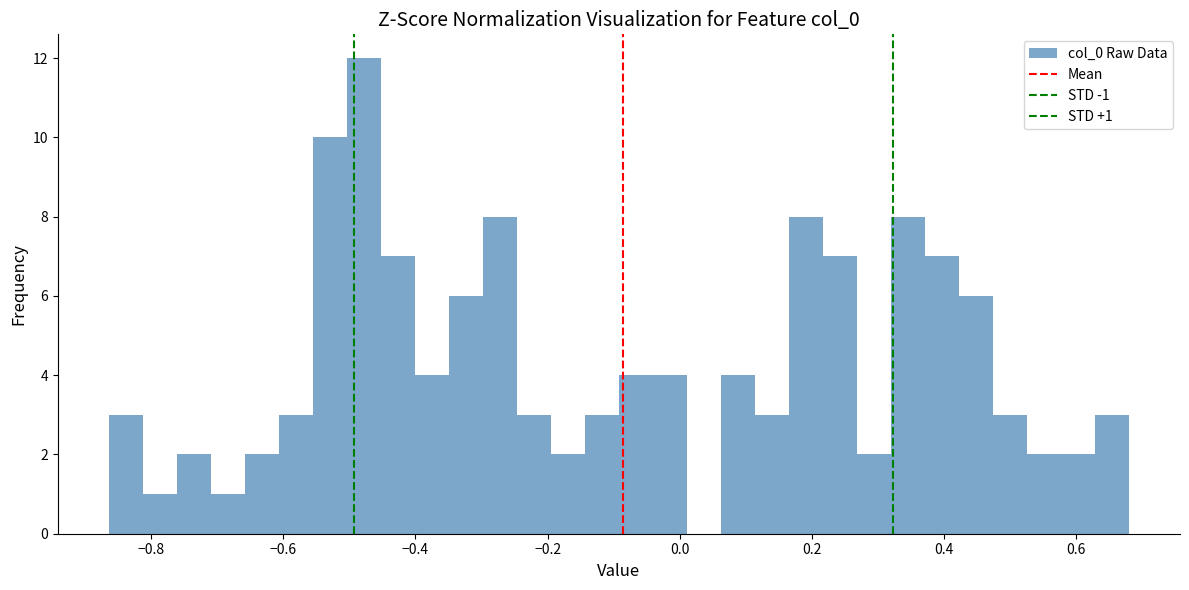

Around what value on the x-axis is the tallest bar? Give the approximate position of its centre, as read against the axis.

-0.48